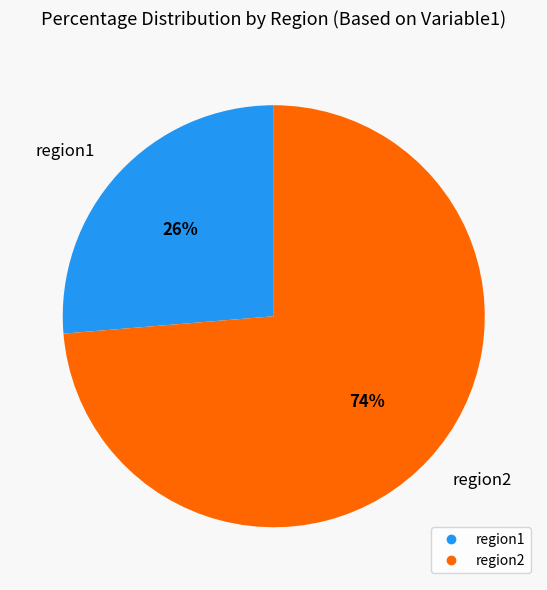

True or false: region1 accounts for 37% of the total.

False